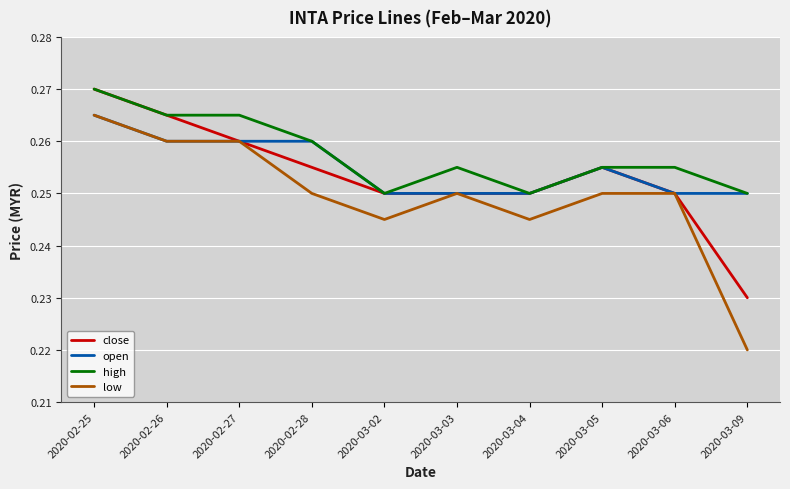

List the series in order of their overall mean, lowest first.

low, close, open, high